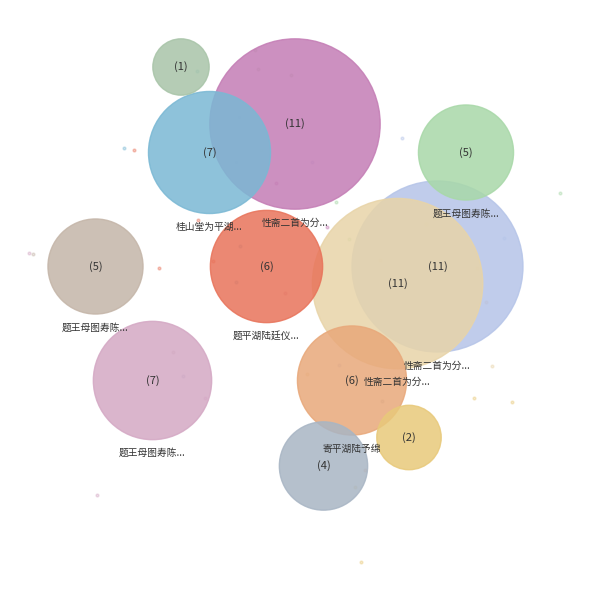

Combined, what portion of the pie is 题平湖陆廷仪鸰原耕隐诗卷 and 性斋二首为分湖陆提举作 其二?

22.3%